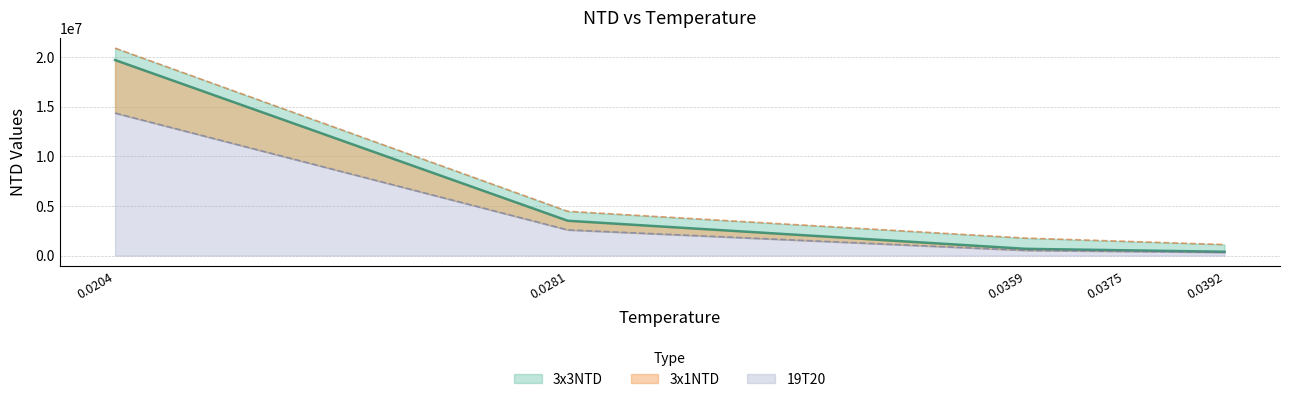

At which label is 19T20 closest to 7341650?

0.0281